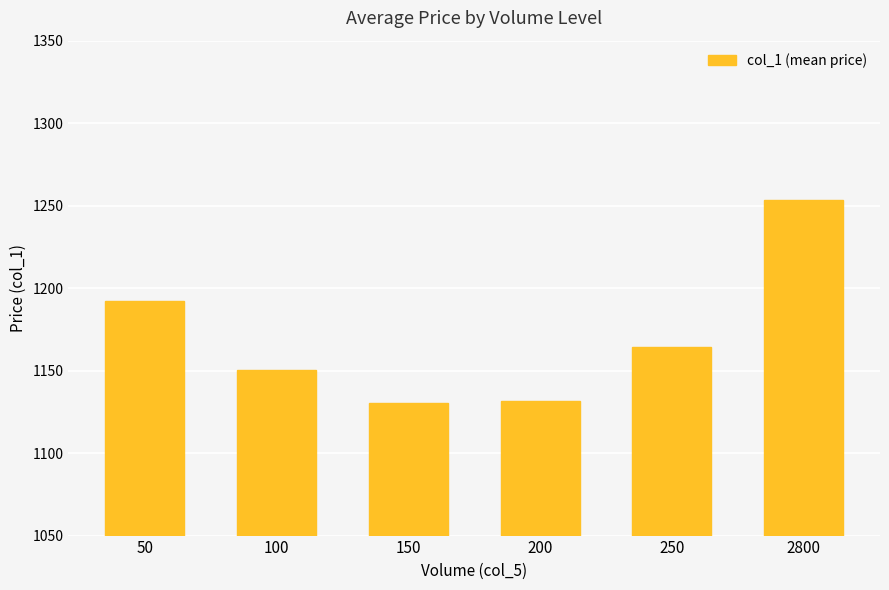

What is the ratio of the value at 200 to the value at 150?

1.0